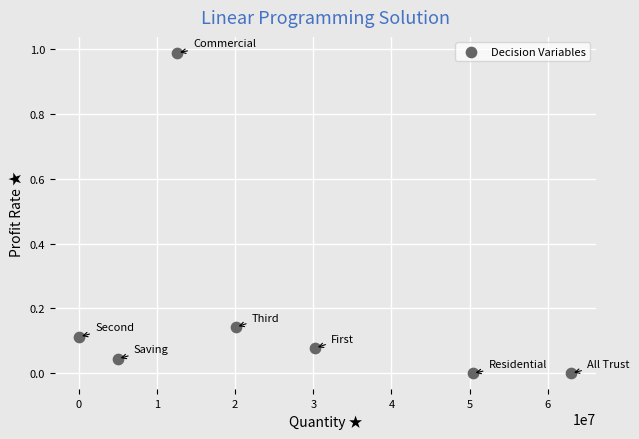

What is the average X value?

25914285.7